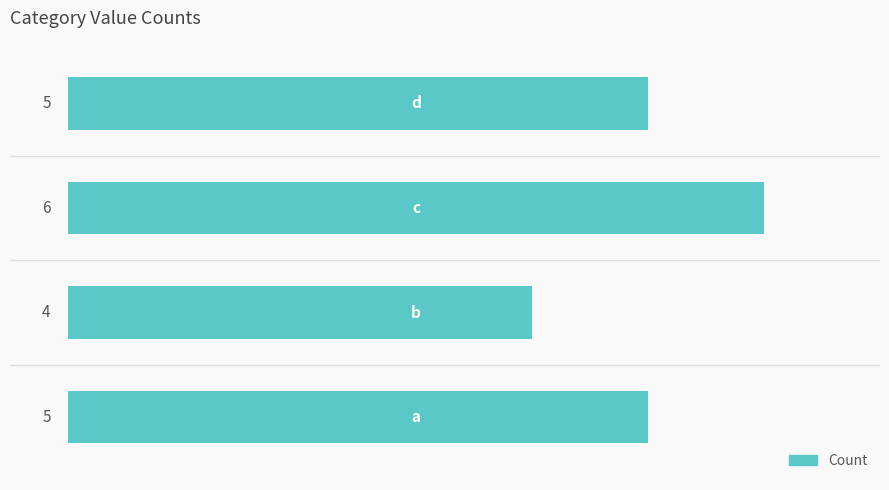

What is the minimum value shown in the chart?

4